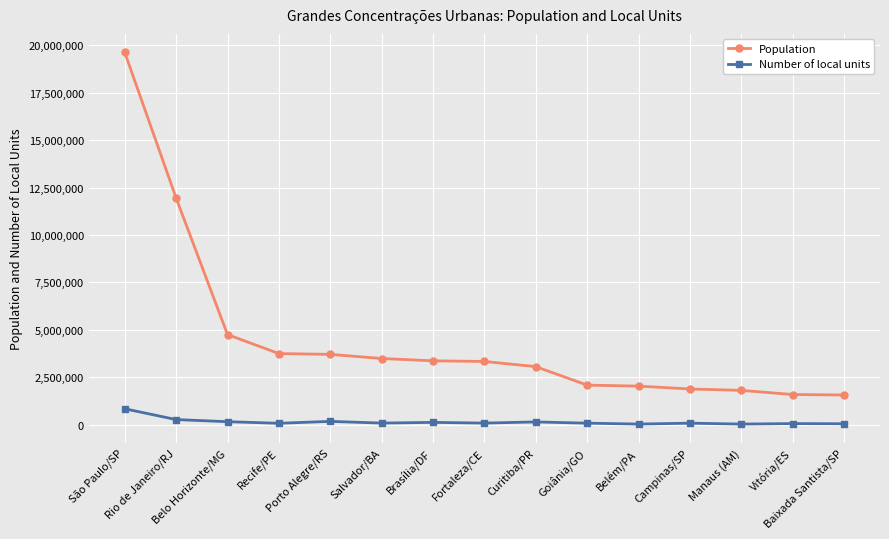

What is the average value of the Population series?

4527161